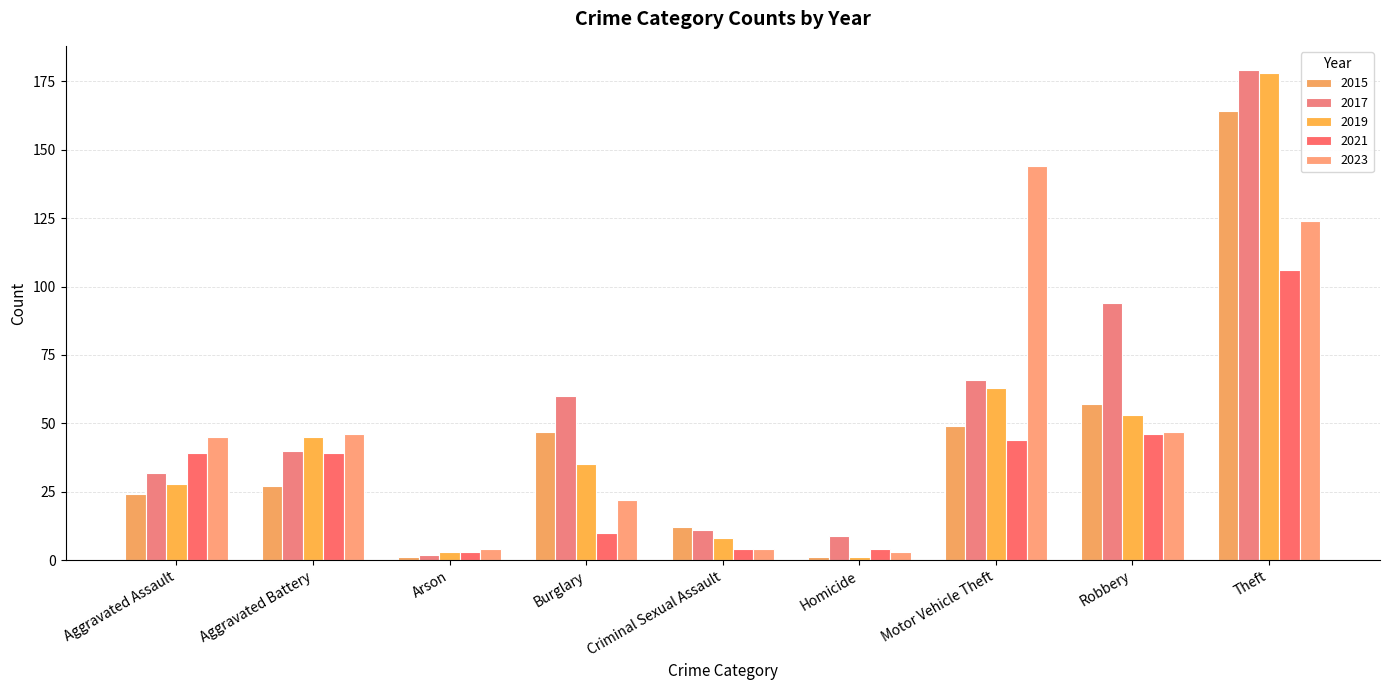

Does the chart contain stacked bars?

No